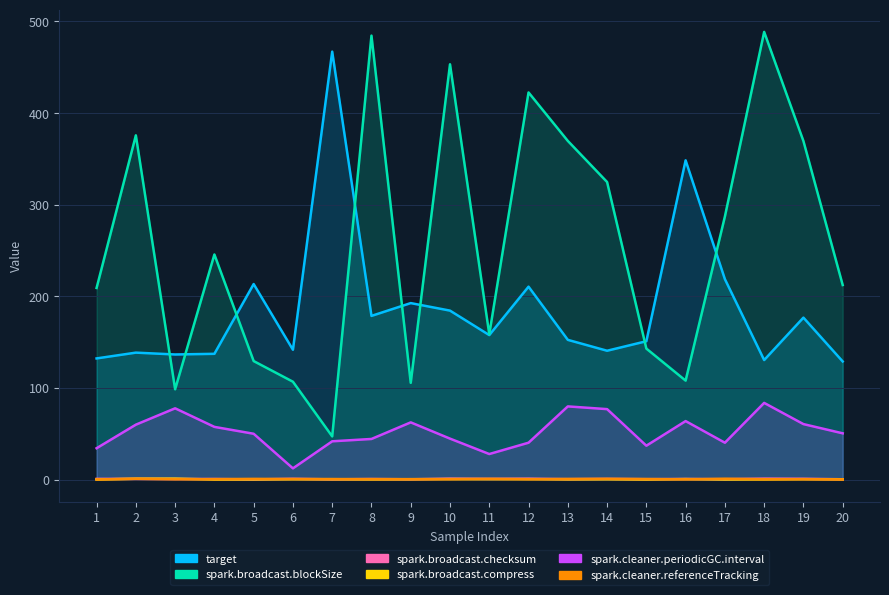

How many distinct data groups are displayed?

6